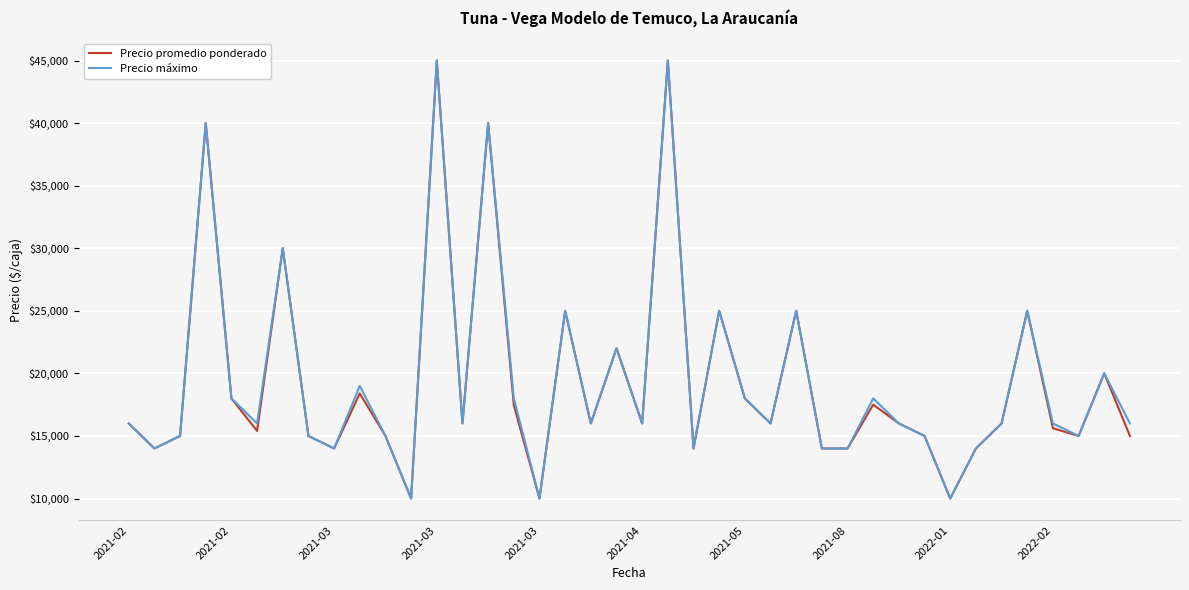

What is the minimum value shown in the chart?

10000